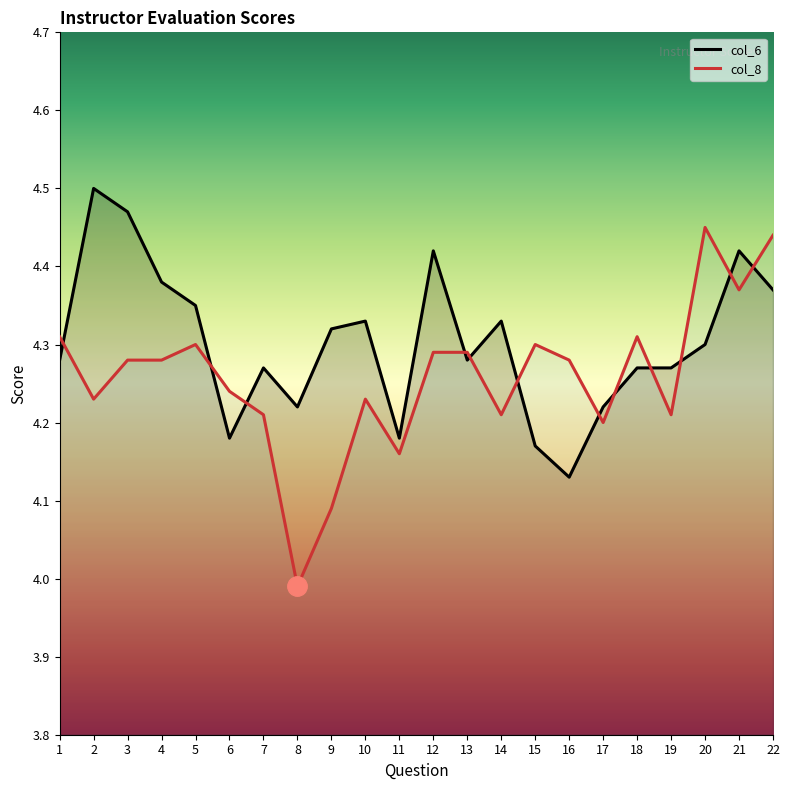

Which has a higher value, 6 or 9?

9